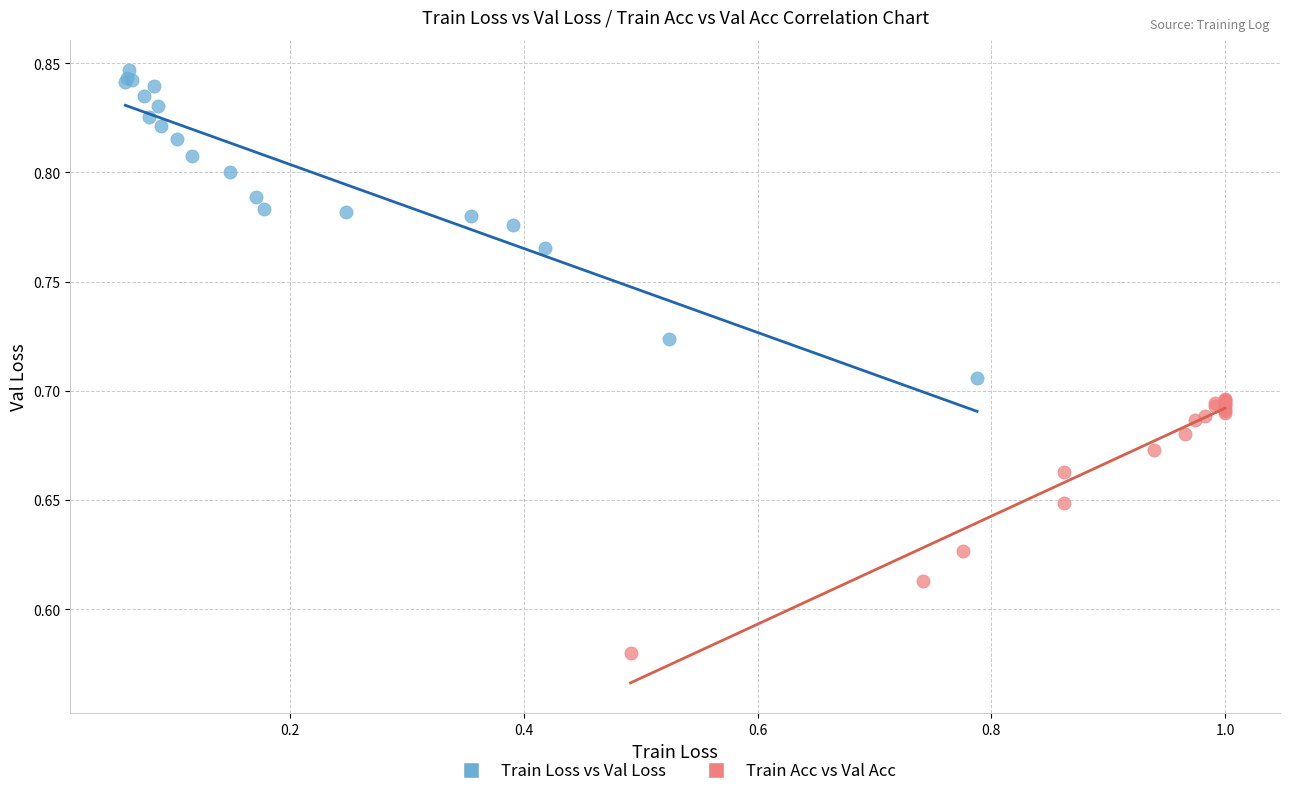

Which series contains the highest Y value?

Train Loss vs Val Loss